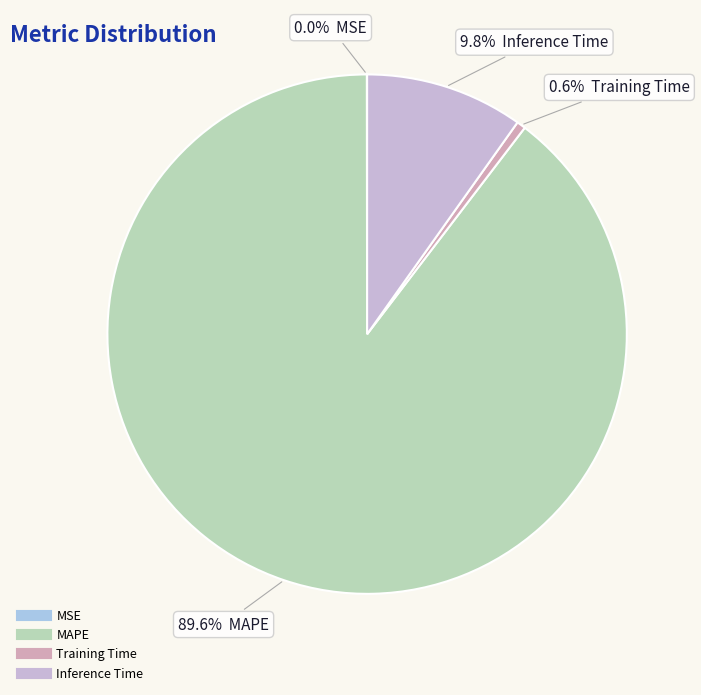

Does Inference Time account for over 50% of the chart?

No